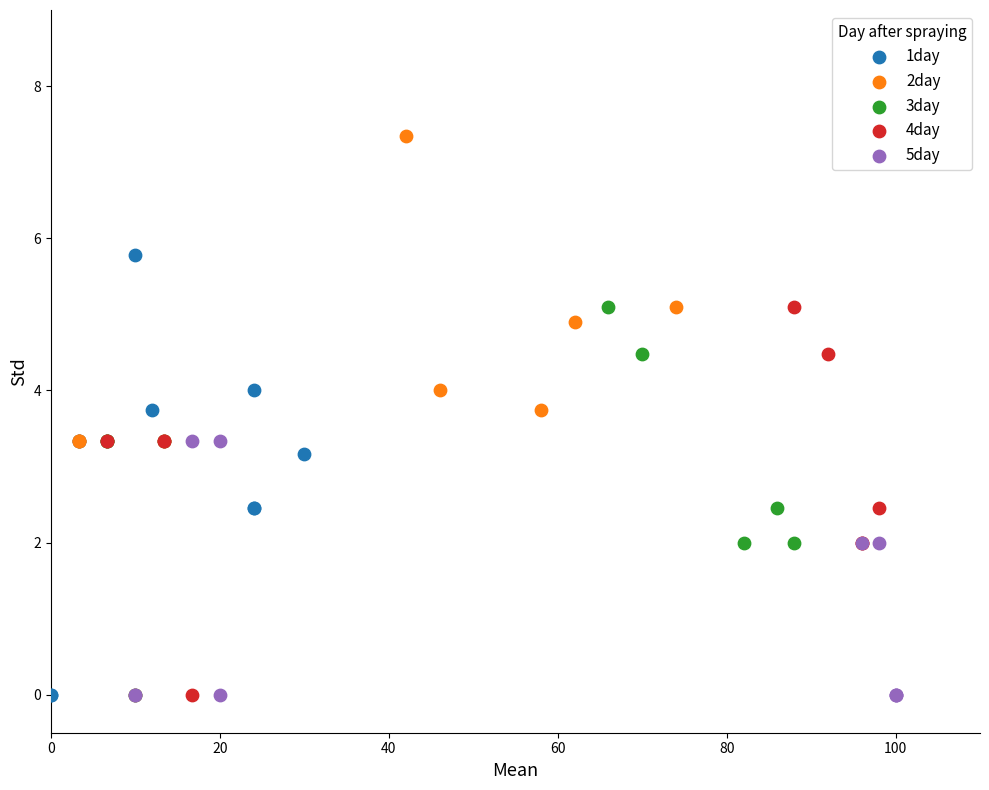

What are all the series names shown in the legend?

1day, 2day, 3day, 4day, 5day